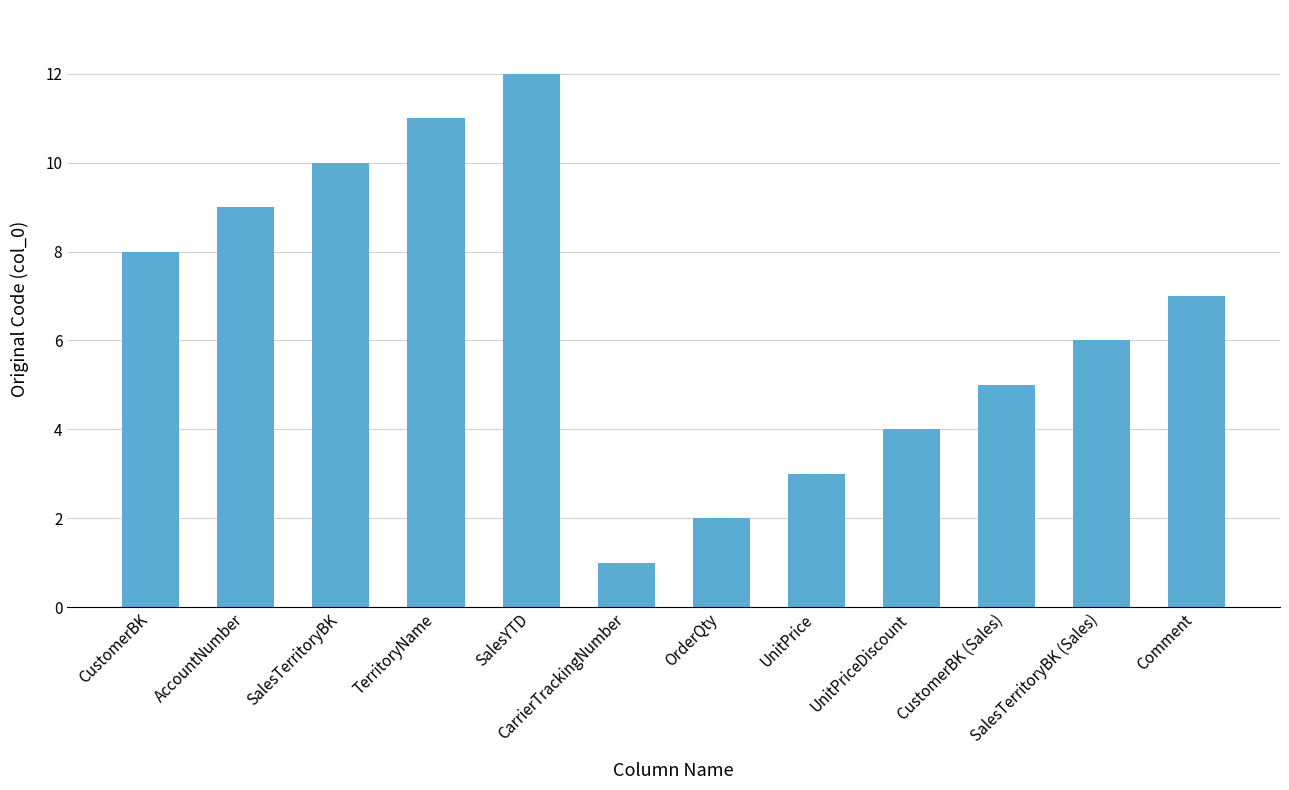

Reading right to left, extract all data points from this chart.

Comment=7	SalesTerritoryBK (Sales)=6	CustomerBK (Sales)=5	UnitPriceDiscount=4	UnitPrice=3	OrderQty=2	CarrierTrackingNumber=1	SalesYTD=12	TerritoryName=11	SalesTerritoryBK=10	AccountNumber=9	CustomerBK=8